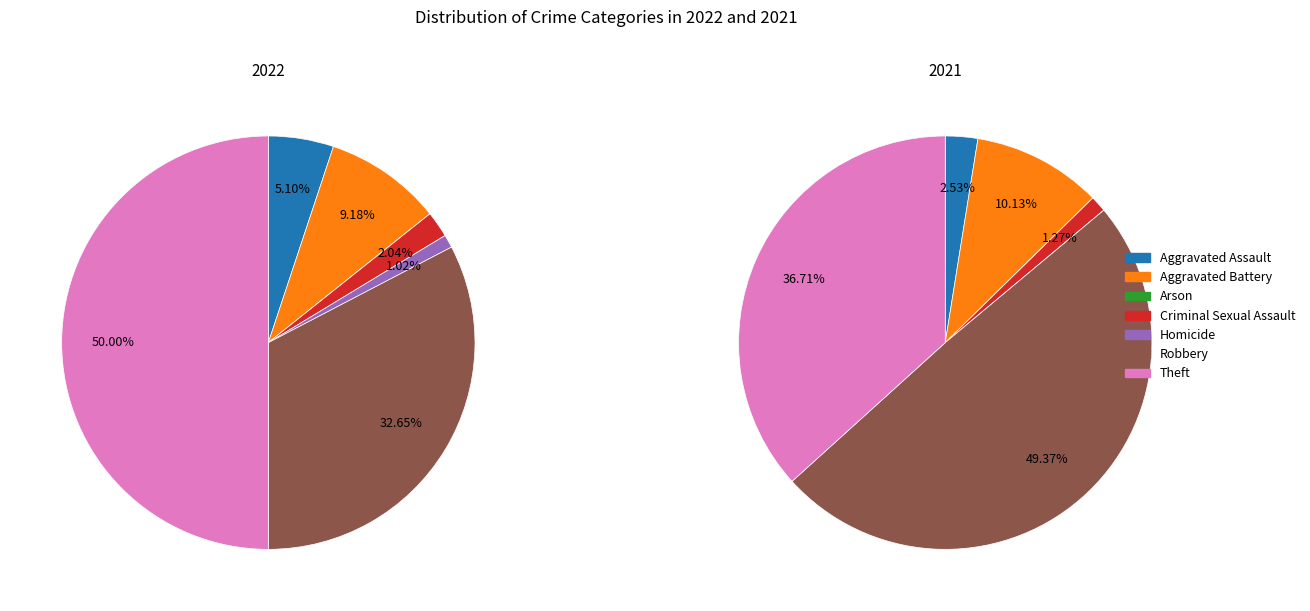

Which series has the largest range (max minus min)?

2022